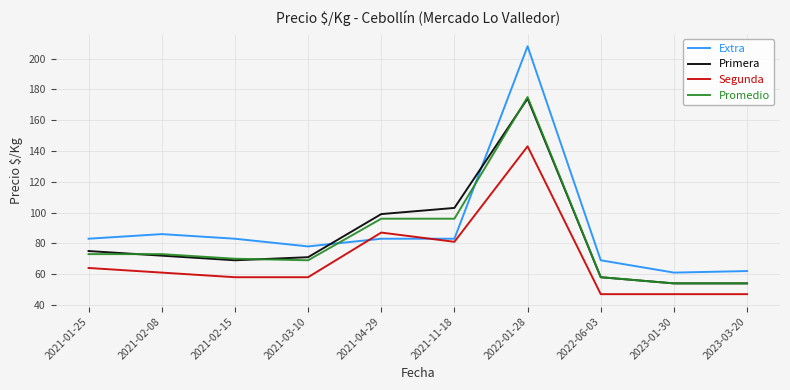

Which series has the widest spread of values?

Extra